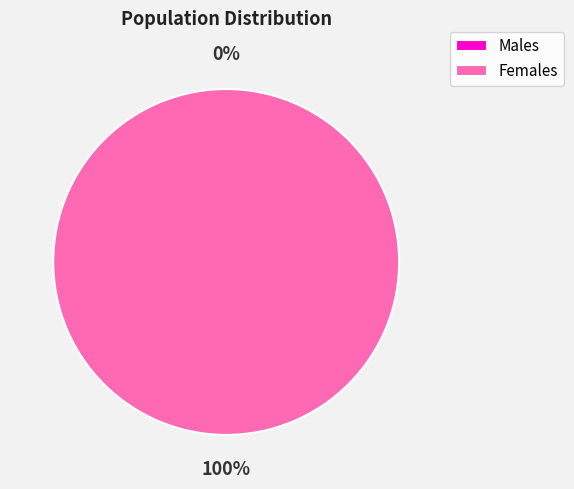

The 1 slice represents 35% of the pie. True or false?

False